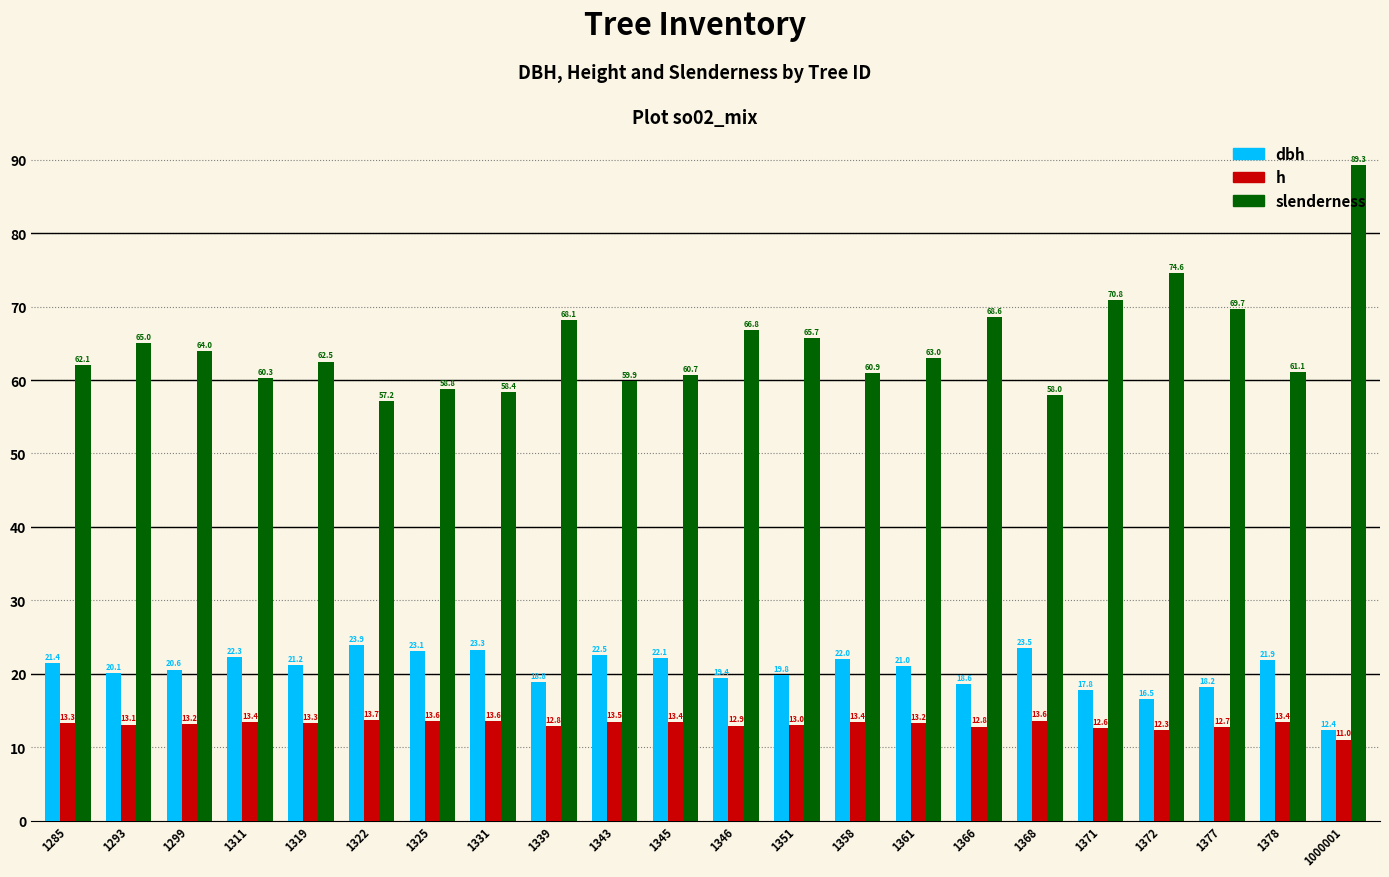

How many groups of bars are there?

22